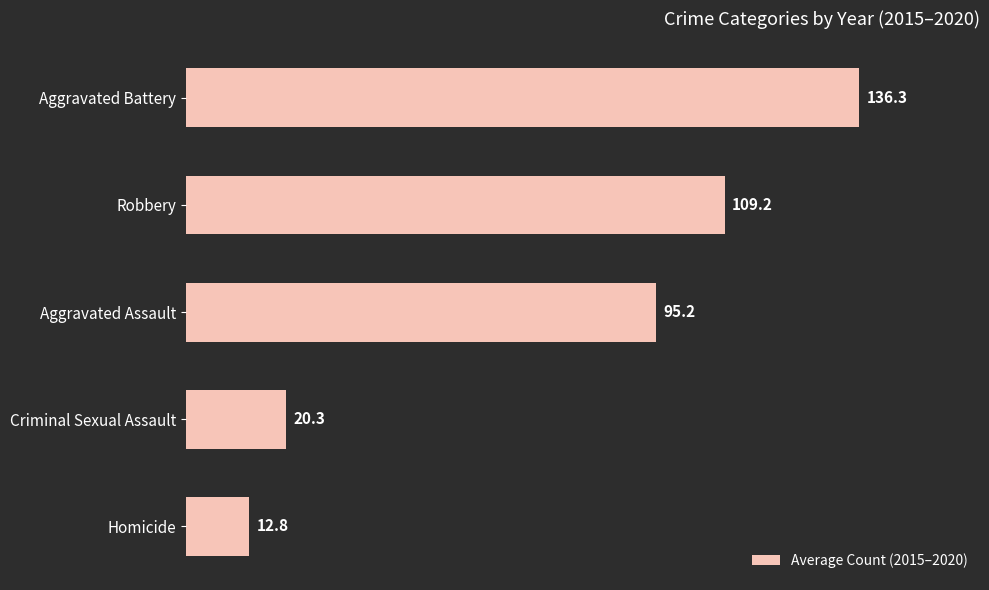

The value at Robbery is 109.2. True or false?

True